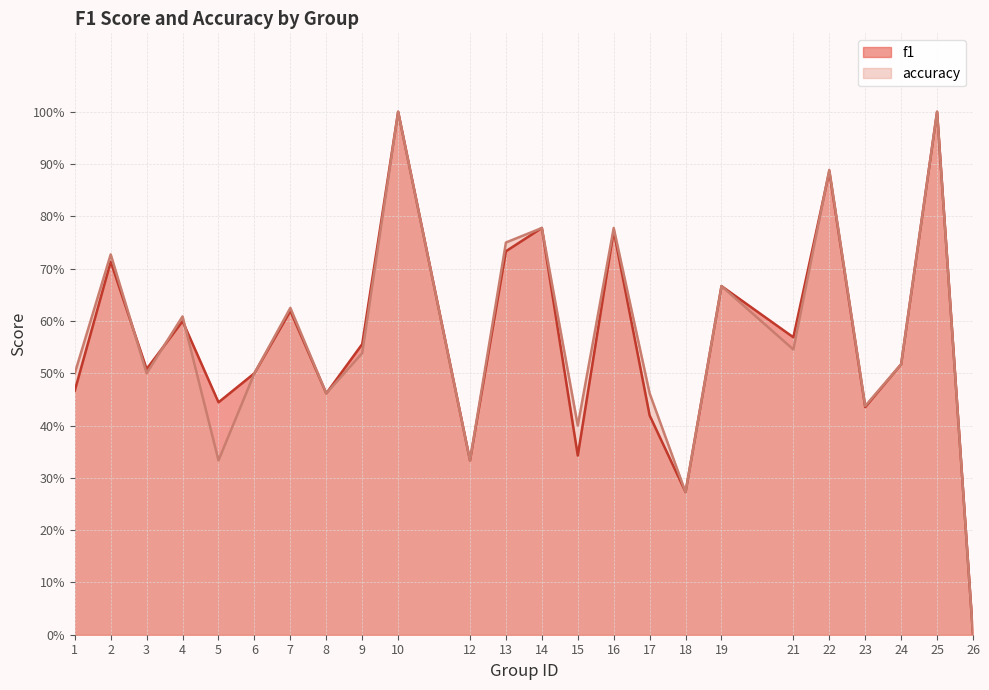

The f1 series shows 0.7 at 13. True or false?

True